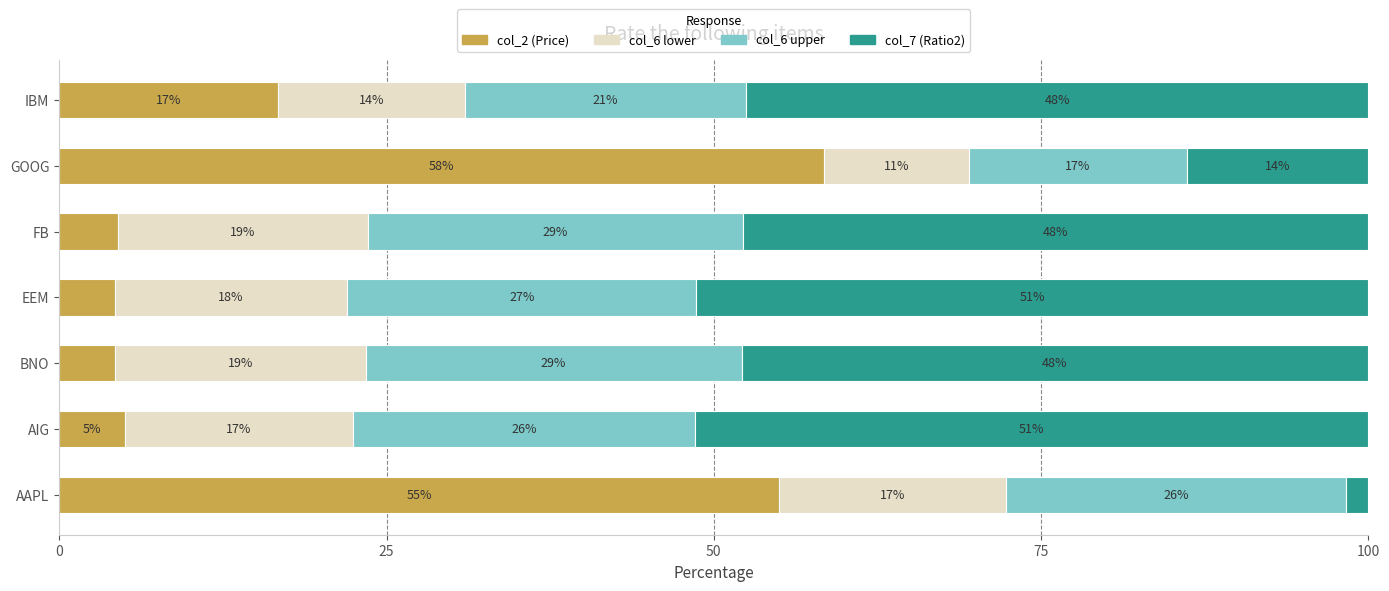

What are all the series names shown in the legend?

col_2 (Price), col_6 lower, col_6 upper, col_7 (Ratio2)